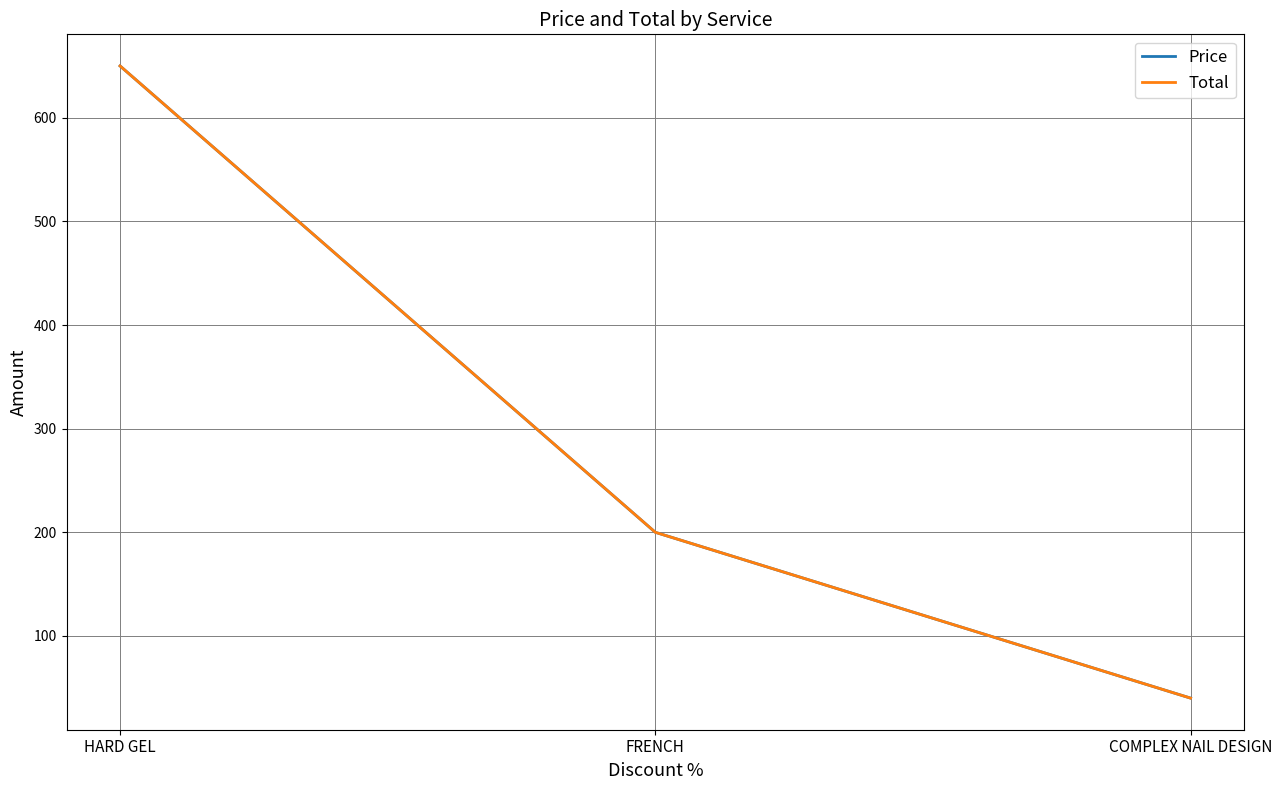

Between HARD GEL and COMPLEX NAIL DESIGN, which series saw the biggest shift?

Price